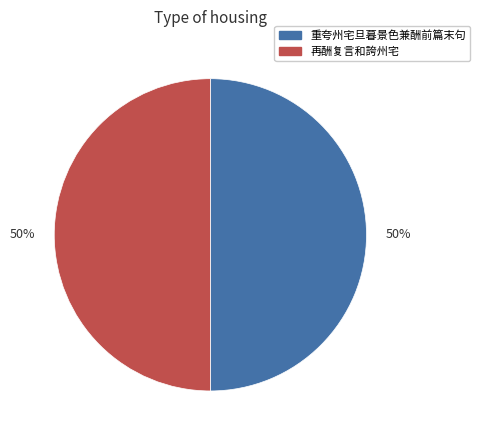

To the nearest percent, what is the average slice percentage?

50%